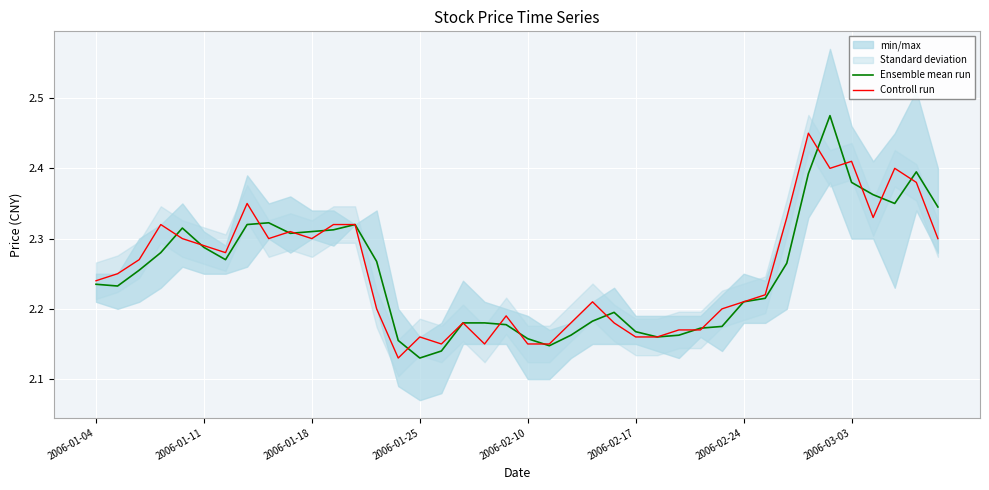

The Ensemble mean run series shows 1.4 at 2006-01-18. True or false?

False